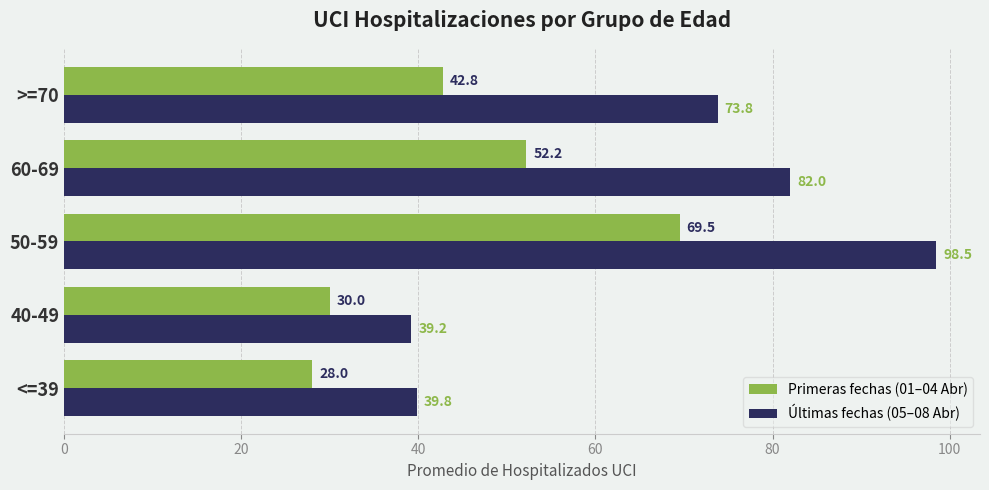

How many categories are shown in the chart?

5